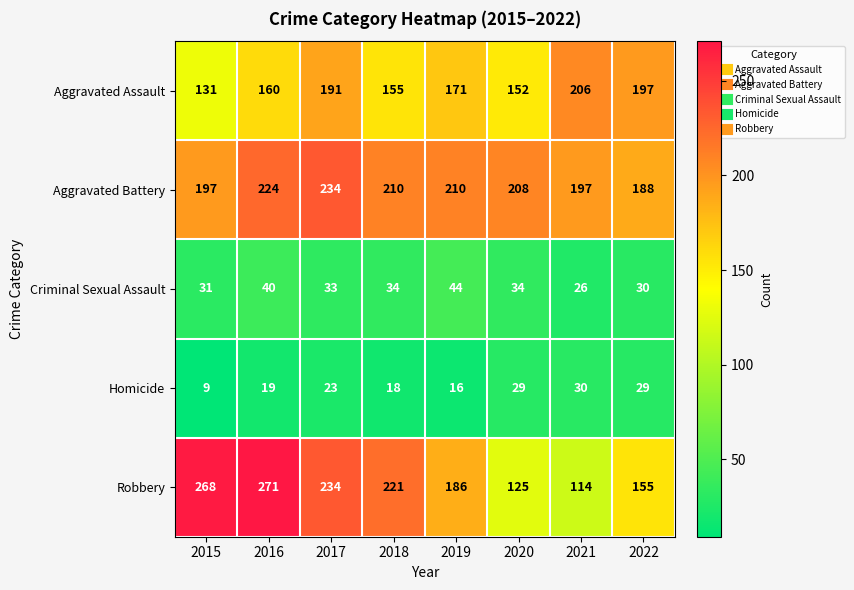

What is the difference between the highest and lowest values at 2018?

203